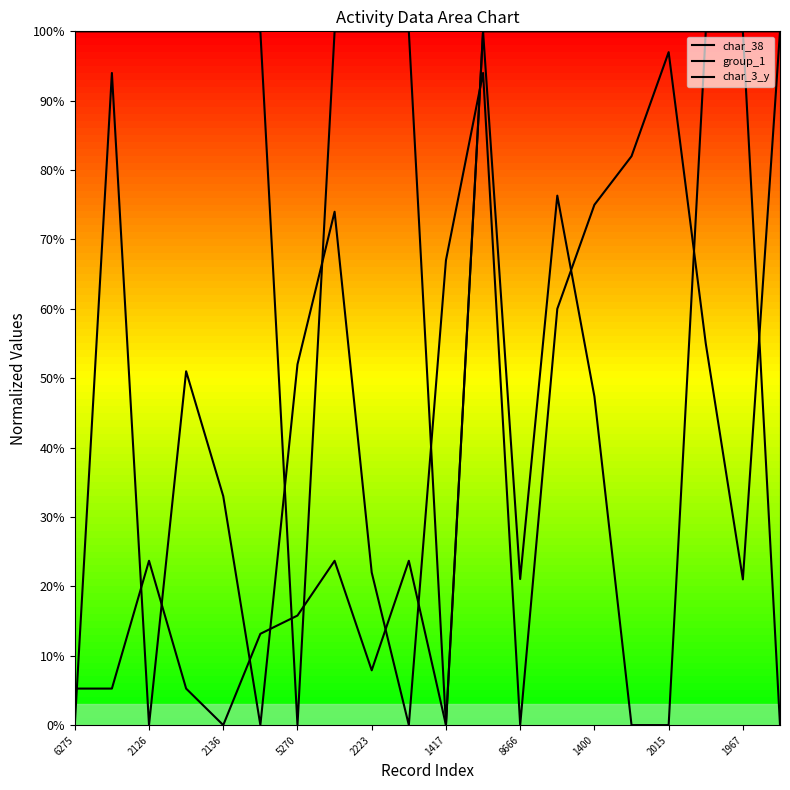

What is the maximum value shown in the chart?

1.0